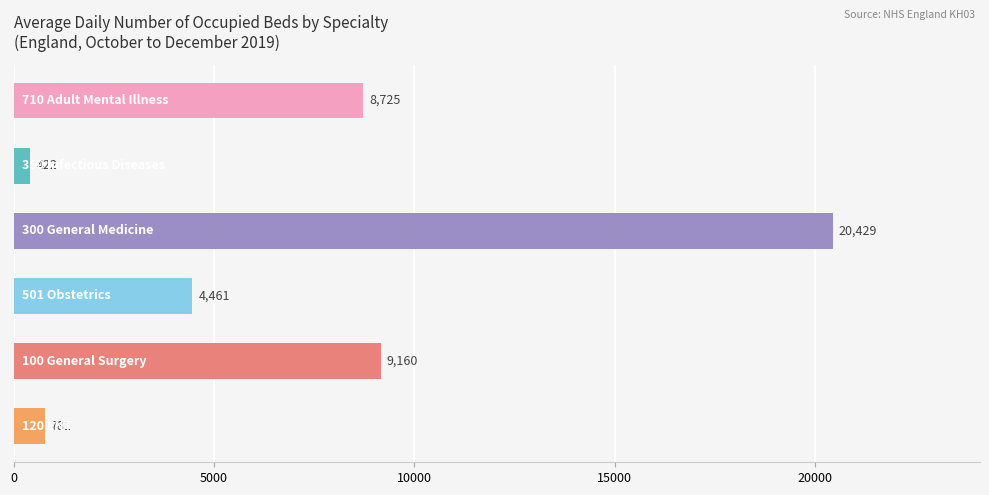

Are the bars grouped side by side (vs. stacked)?

No